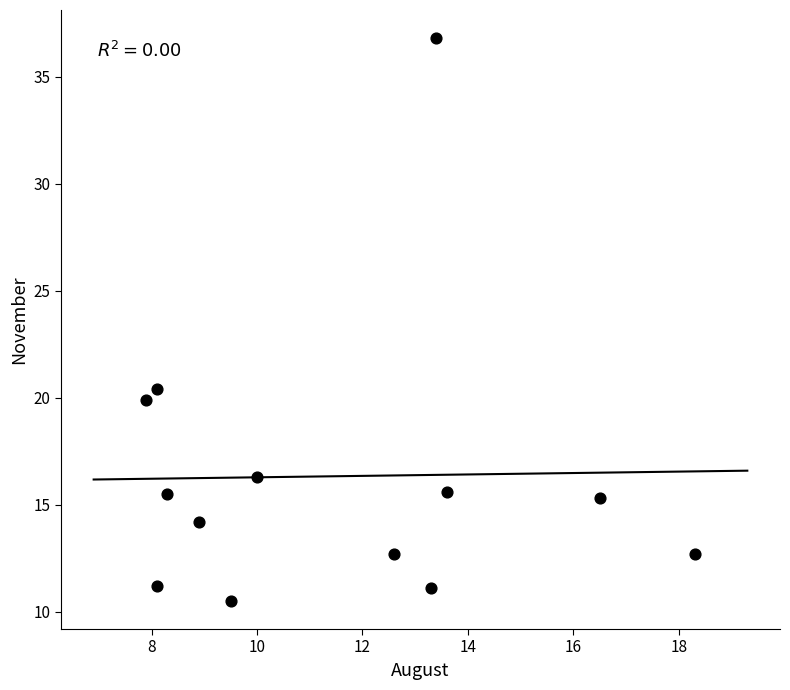

What Y value in the scatter plot is closest to 23?

20.4